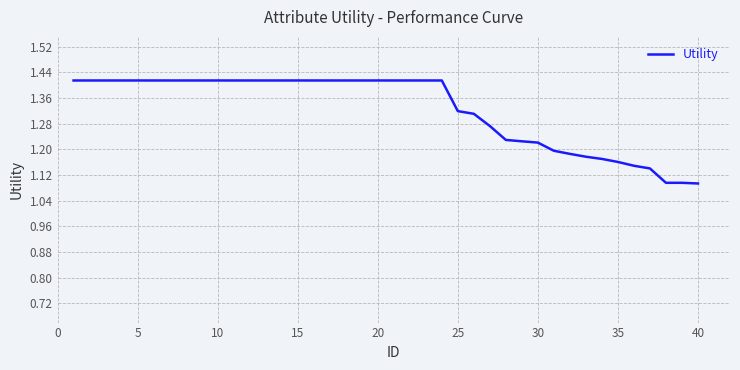

Is this an area chart (filled region under the line)?

No